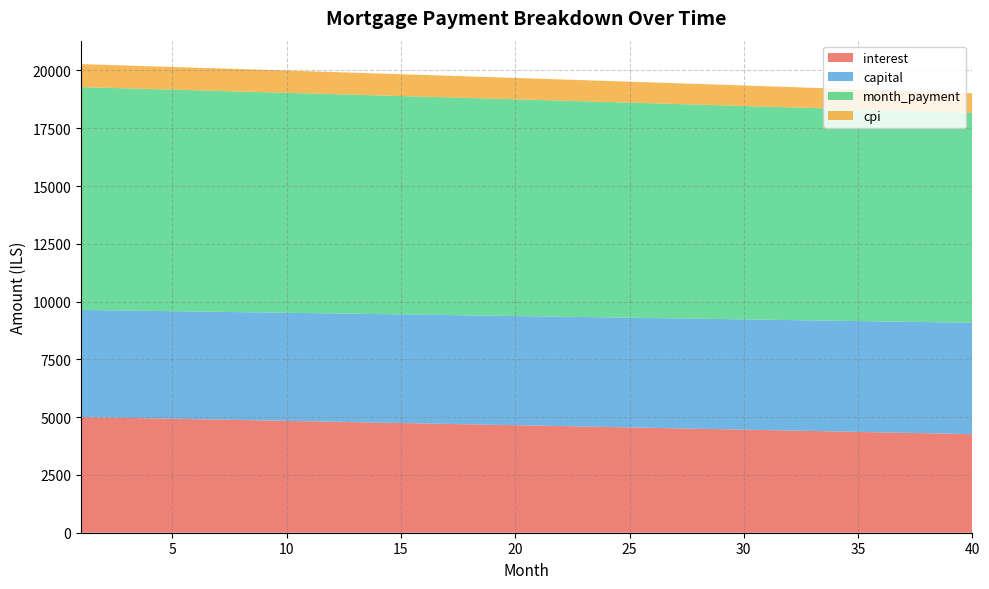

Reading left to right, what are all the values shown in this chart?

interest: 1=5005.0	2=4986.8	3=4968.6	4=4950.3	5=4932.0	6=4913.6	7=4895.2	8=4876.8	9=4858.3	10=4839.8	11=4821.2	12=4802.6	13=4784.0	14=4765.3	15=4746.6	16=4727.8	17=4709.0	18=4690.1	19=4671.2	20=4652.3	21=4633.3	22=4614.2	23=4595.2	24=4576.1	25=4556.9	26=4537.7	27=4518.5	28=4499.2	29=4479.8	30=4460.5	31=4441.0	32=4421.6	33=4402.1	34=4382.5	35=4363.0	36=4343.3	37=4323.6	38=4303.9	39=4284.2	40=4264.3
capital: 1=4634.3	2=4638.9	3=4643.5	4=4648.2	5=4652.8	6=4657.5	7=4662.1	8=4666.8	9=4671.5	10=4676.1	11=4680.8	12=4685.5	13=4690.2	14=4694.9	15=4699.6	16=4704.3	17=4709.0	18=4713.7	19=4718.4	20=4723.1	21=4727.8	22=4732.6	23=4737.3	24=4742.0	25=4746.8	26=4751.5	27=4756.3	28=4761.0	29=4765.8	30=4770.6	31=4775.3	32=4780.1	33=4784.9	34=4789.7	35=4794.5	36=4799.2	37=4804.0	38=4808.8	39=4813.7	40=4818.5
month_payment: 1=9639.3	2=9625.7	3=9612.1	4=9598.5	5=9584.8	6=9571.1	7=9557.4	8=9543.6	9=9529.8	10=9515.9	11=9502.0	12=9488.1	13=9474.2	14=9460.2	15=9446.1	16=9432.0	17=9417.9	18=9403.8	19=9389.6	20=9375.4	21=9361.1	22=9346.8	23=9332.5	24=9318.1	25=9303.7	26=9289.2	27=9274.7	28=9260.2	29=9245.6	30=9231.0	31=9216.4	32=9201.7	33=9187.0	34=9172.2	35=9157.4	36=9142.6	37=9127.7	38=9112.8	39=9097.8	40=9082.8
cpi: 1=996.4	2=992.7	3=989.1	4=985.4	5=981.7	6=978.1	7=974.4	8=970.7	9=967.0	10=963.3	11=959.6	12=955.8	13=952.1	14=948.4	15=944.6	16=940.9	17=937.1	18=933.3	19=929.5	20=925.7	21=921.9	22=918.1	23=914.3	24=910.5	25=906.6	26=902.8	27=898.9	28=895.1	29=891.2	30=887.3	31=883.4	32=879.5	33=875.6	34=871.7	35=867.8	36=863.9	37=859.9	38=856.0	39=852.0	40=848.1